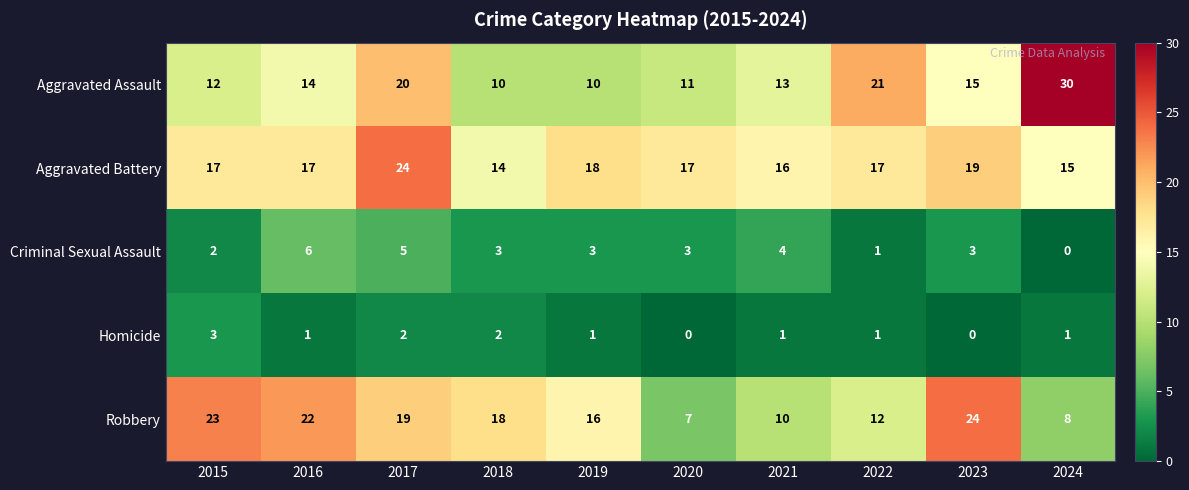

True or false: Homicide has a value of 0 at 2020.

True